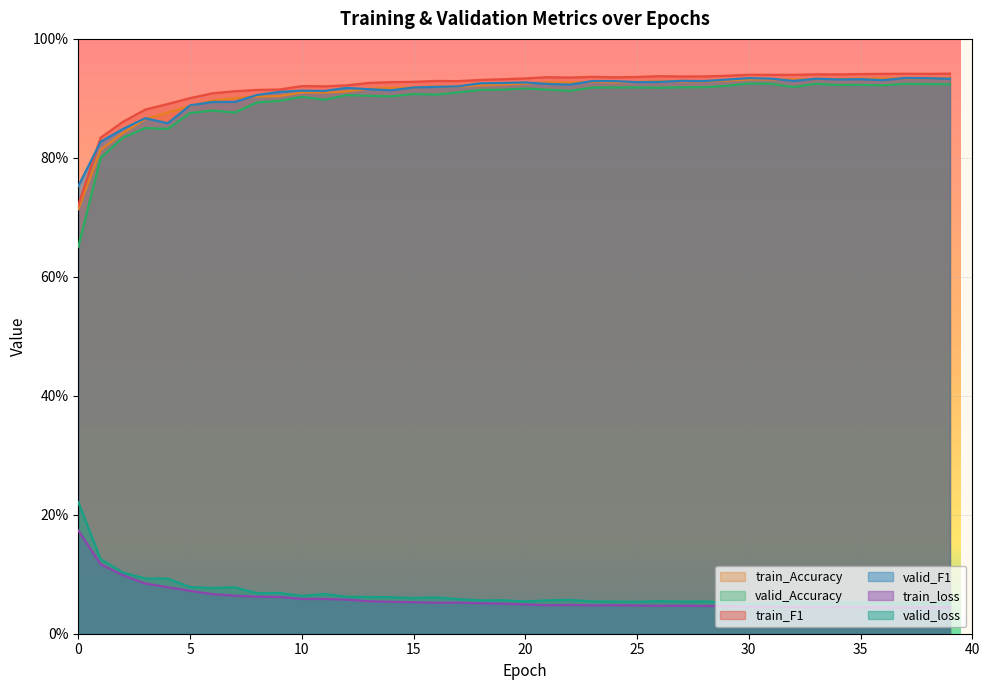

Rank the series by their maximum value, from lowest to highest.

train_loss, valid_loss, valid_Accuracy, train_Accuracy, valid_F1, train_F1